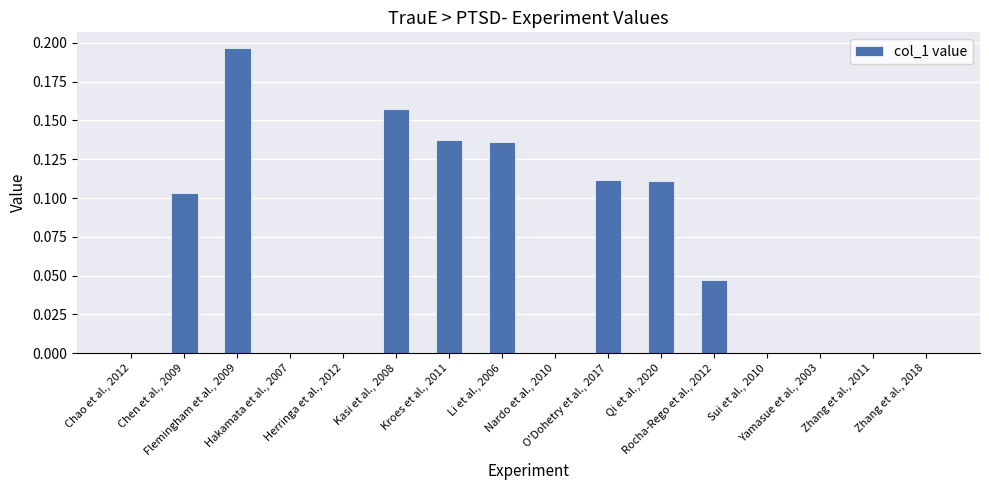

What is the sum of all values?

1.0